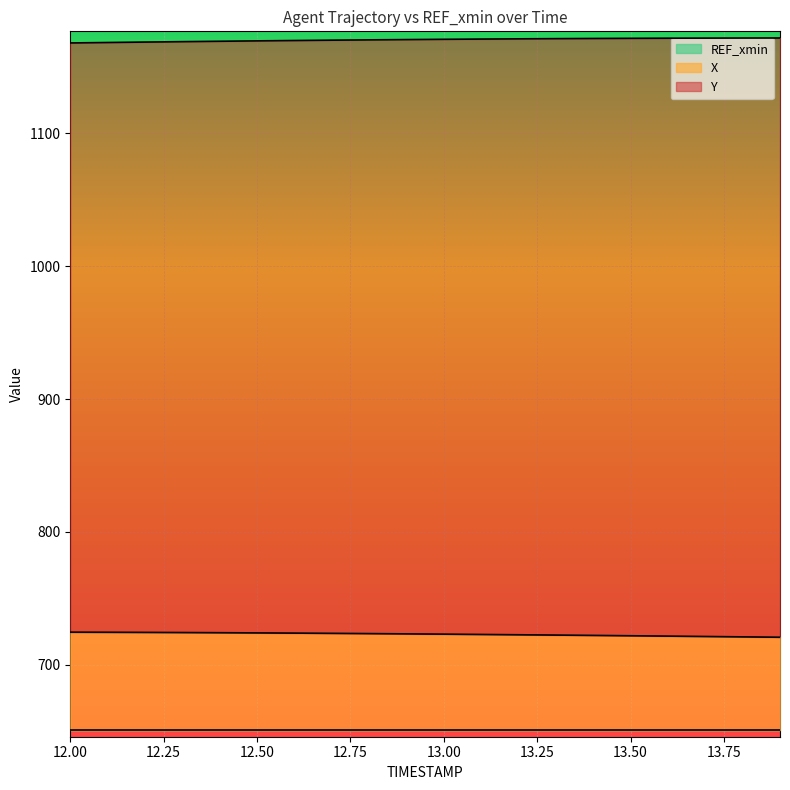

At which label is X closest to 722?

13.4